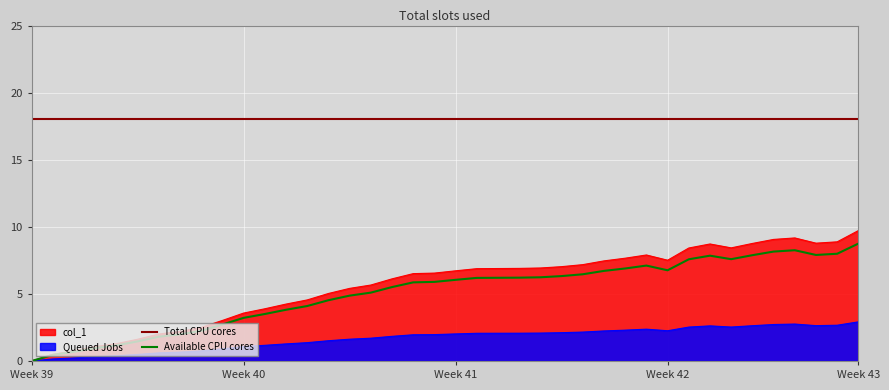

At which label does col_1 reach its minimum?

Week 39